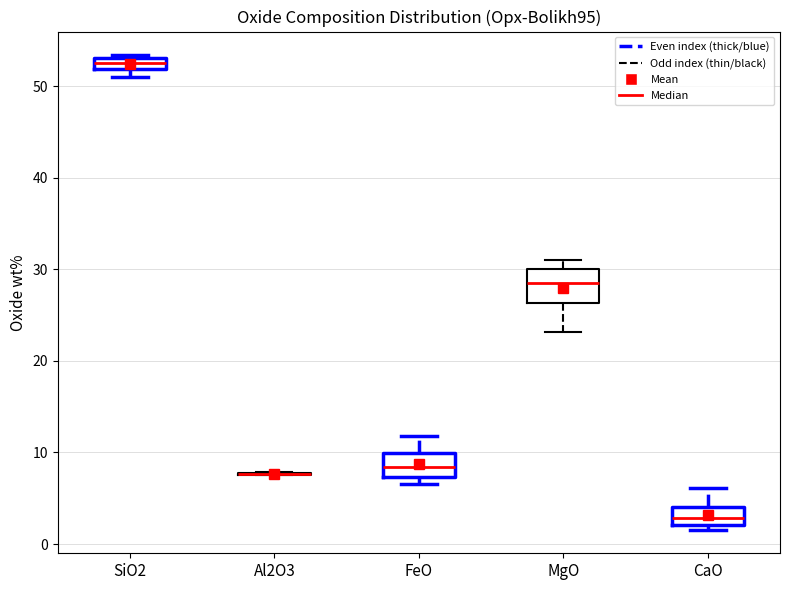

Where is the lower edge of the box for FeO on the y-axis? The values are not printed on the chart, so give them approximately, as read against the axis.

7